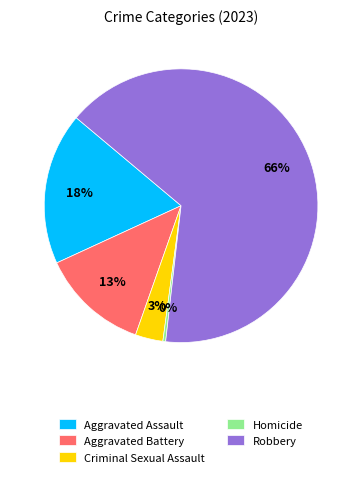

What is the largest slice in the pie chart?

Robbery